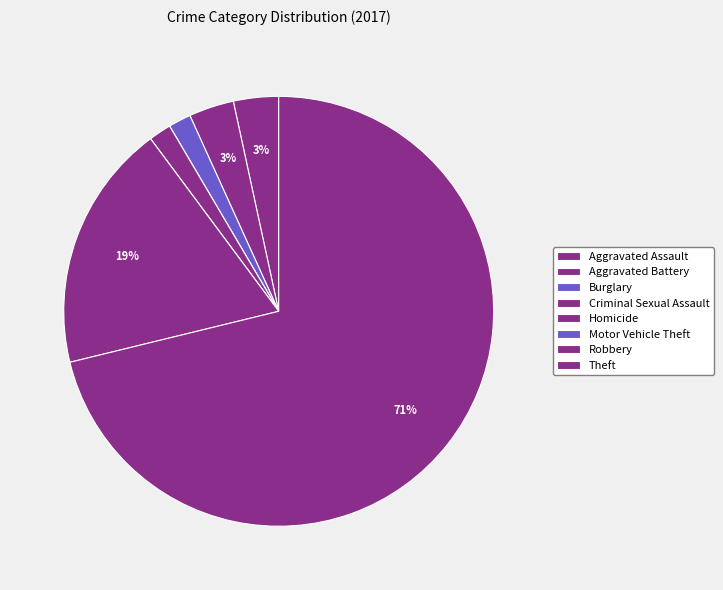

How much of the chart is everything except Robbery?

81.4%